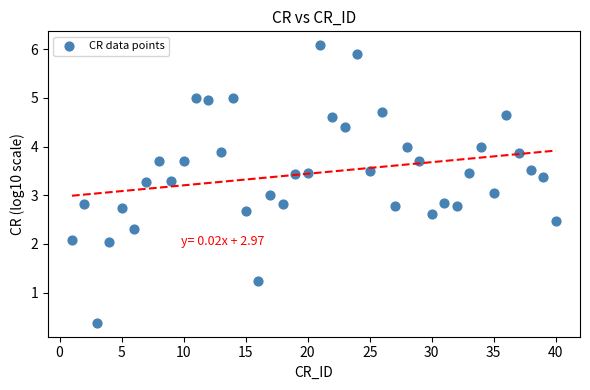

What is the range of X values (max minus min)?

39.0